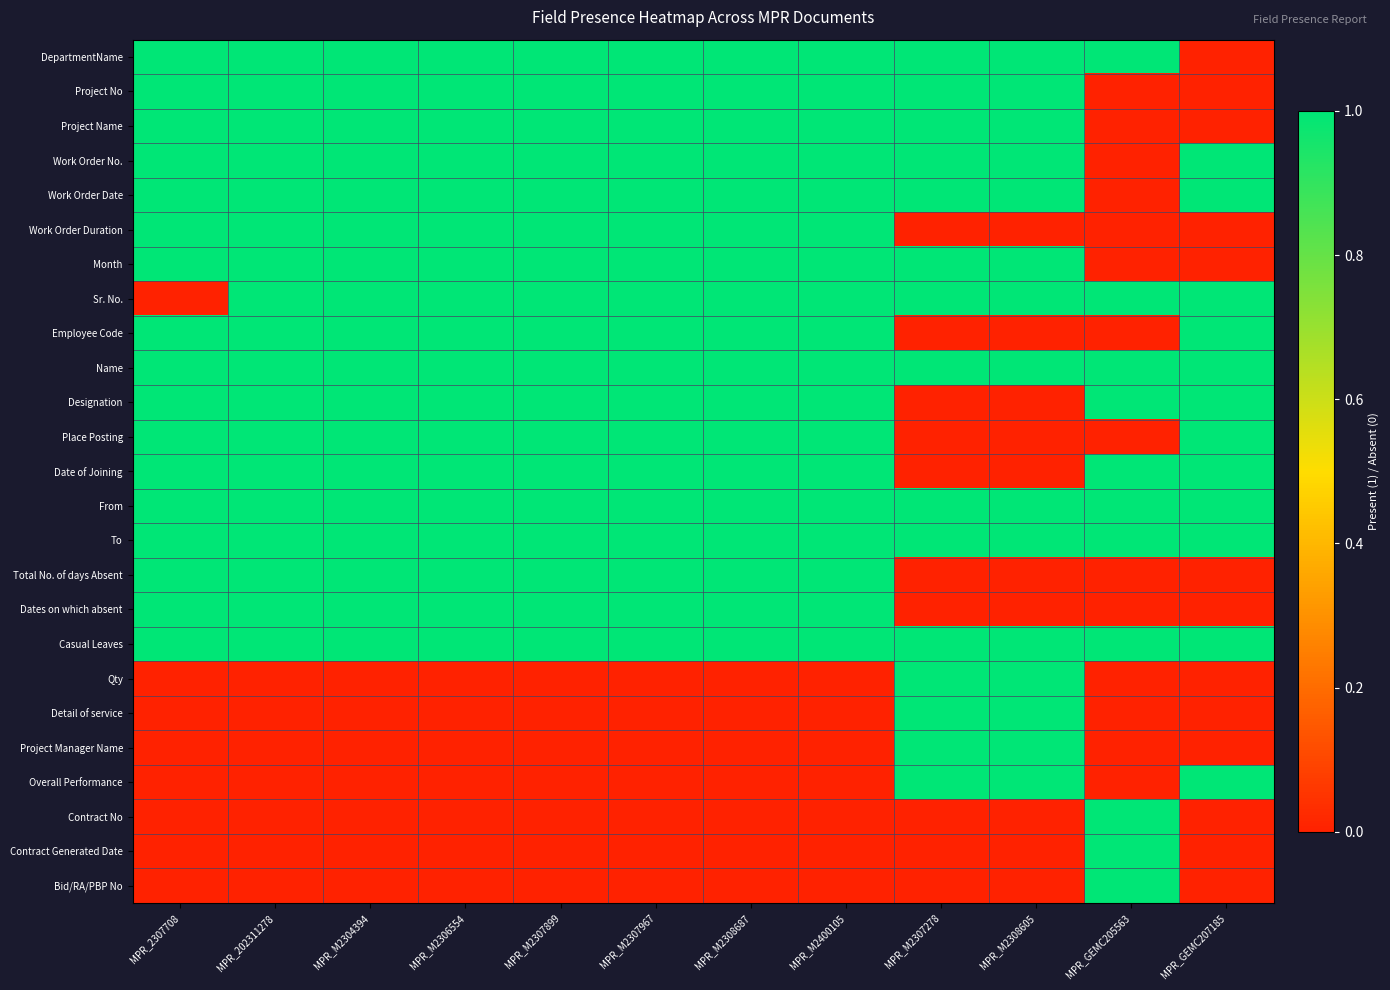

Reading left to right, what are all the values shown in this chart?

DepartmentName: MPR_2307708=1	MPR_202311278=1	MPR_M2304394=1	MPR_M2306554=1	MPR_M2307899=1	MPR_M2307967=1	MPR_M2308687=1	MPR_M2400105=1	MPR_M2307278=1	MPR_M2308605=1	MPR_GEMC205563=1	MPR_GEMC207185=0
Project No: MPR_2307708=1	MPR_202311278=1	MPR_M2304394=1	MPR_M2306554=1	MPR_M2307899=1	MPR_M2307967=1	MPR_M2308687=1	MPR_M2400105=1	MPR_M2307278=1	MPR_M2308605=1	MPR_GEMC205563=0	MPR_GEMC207185=0
Project Name: MPR_2307708=1	MPR_202311278=1	MPR_M2304394=1	MPR_M2306554=1	MPR_M2307899=1	MPR_M2307967=1	MPR_M2308687=1	MPR_M2400105=1	MPR_M2307278=1	MPR_M2308605=1	MPR_GEMC205563=0	MPR_GEMC207185=0
Work Order No.: MPR_2307708=1	MPR_202311278=1	MPR_M2304394=1	MPR_M2306554=1	MPR_M2307899=1	MPR_M2307967=1	MPR_M2308687=1	MPR_M2400105=1	MPR_M2307278=1	MPR_M2308605=1	MPR_GEMC205563=0	MPR_GEMC207185=1
Work Order Date: MPR_2307708=1	MPR_202311278=1	MPR_M2304394=1	MPR_M2306554=1	MPR_M2307899=1	MPR_M2307967=1	MPR_M2308687=1	MPR_M2400105=1	MPR_M2307278=1	MPR_M2308605=1	MPR_GEMC205563=0	MPR_GEMC207185=1
Work Order Duration: MPR_2307708=1	MPR_202311278=1	MPR_M2304394=1	MPR_M2306554=1	MPR_M2307899=1	MPR_M2307967=1	MPR_M2308687=1	MPR_M2400105=1	MPR_M2307278=0	MPR_M2308605=0	MPR_GEMC205563=0	MPR_GEMC207185=0
Month: MPR_2307708=1	MPR_202311278=1	MPR_M2304394=1	MPR_M2306554=1	MPR_M2307899=1	MPR_M2307967=1	MPR_M2308687=1	MPR_M2400105=1	MPR_M2307278=1	MPR_M2308605=1	MPR_GEMC205563=0	MPR_GEMC207185=0
Sr. No.: MPR_2307708=0	MPR_202311278=1	MPR_M2304394=1	MPR_M2306554=1	MPR_M2307899=1	MPR_M2307967=1	MPR_M2308687=1	MPR_M2400105=1	MPR_M2307278=1	MPR_M2308605=1	MPR_GEMC205563=1	MPR_GEMC207185=1
Employee Code: MPR_2307708=1	MPR_202311278=1	MPR_M2304394=1	MPR_M2306554=1	MPR_M2307899=1	MPR_M2307967=1	MPR_M2308687=1	MPR_M2400105=1	MPR_M2307278=0	MPR_M2308605=0	MPR_GEMC205563=0	MPR_GEMC207185=1
Name: MPR_2307708=1	MPR_202311278=1	MPR_M2304394=1	MPR_M2306554=1	MPR_M2307899=1	MPR_M2307967=1	MPR_M2308687=1	MPR_M2400105=1	MPR_M2307278=1	MPR_M2308605=1	MPR_GEMC205563=1	MPR_GEMC207185=1
Designation: MPR_2307708=1	MPR_202311278=1	MPR_M2304394=1	MPR_M2306554=1	MPR_M2307899=1	MPR_M2307967=1	MPR_M2308687=1	MPR_M2400105=1	MPR_M2307278=0	MPR_M2308605=0	MPR_GEMC205563=1	MPR_GEMC207185=1
Place Posting: MPR_2307708=1	MPR_202311278=1	MPR_M2304394=1	MPR_M2306554=1	MPR_M2307899=1	MPR_M2307967=1	MPR_M2308687=1	MPR_M2400105=1	MPR_M2307278=0	MPR_M2308605=0	MPR_GEMC205563=0	MPR_GEMC207185=1
Date of Joining: MPR_2307708=1	MPR_202311278=1	MPR_M2304394=1	MPR_M2306554=1	MPR_M2307899=1	MPR_M2307967=1	MPR_M2308687=1	MPR_M2400105=1	MPR_M2307278=0	MPR_M2308605=0	MPR_GEMC205563=1	MPR_GEMC207185=1
From: MPR_2307708=1	MPR_202311278=1	MPR_M2304394=1	MPR_M2306554=1	MPR_M2307899=1	MPR_M2307967=1	MPR_M2308687=1	MPR_M2400105=1	MPR_M2307278=1	MPR_M2308605=1	MPR_GEMC205563=1	MPR_GEMC207185=1
To: MPR_2307708=1	MPR_202311278=1	MPR_M2304394=1	MPR_M2306554=1	MPR_M2307899=1	MPR_M2307967=1	MPR_M2308687=1	MPR_M2400105=1	MPR_M2307278=1	MPR_M2308605=1	MPR_GEMC205563=1	MPR_GEMC207185=1
Total No. of days Absent: MPR_2307708=1	MPR_202311278=1	MPR_M2304394=1	MPR_M2306554=1	MPR_M2307899=1	MPR_M2307967=1	MPR_M2308687=1	MPR_M2400105=1	MPR_M2307278=0	MPR_M2308605=0	MPR_GEMC205563=0	MPR_GEMC207185=0
Dates on which absent: MPR_2307708=1	MPR_202311278=1	MPR_M2304394=1	MPR_M2306554=1	MPR_M2307899=1	MPR_M2307967=1	MPR_M2308687=1	MPR_M2400105=1	MPR_M2307278=0	MPR_M2308605=0	MPR_GEMC205563=0	MPR_GEMC207185=0
Casual Leaves: MPR_2307708=1	MPR_202311278=1	MPR_M2304394=1	MPR_M2306554=1	MPR_M2307899=1	MPR_M2307967=1	MPR_M2308687=1	MPR_M2400105=1	MPR_M2307278=1	MPR_M2308605=1	MPR_GEMC205563=1	MPR_GEMC207185=1
Qty: MPR_2307708=0	MPR_202311278=0	MPR_M2304394=0	MPR_M2306554=0	MPR_M2307899=0	MPR_M2307967=0	MPR_M2308687=0	MPR_M2400105=0	MPR_M2307278=1	MPR_M2308605=1	MPR_GEMC205563=0	MPR_GEMC207185=0
Detail of service: MPR_2307708=0	MPR_202311278=0	MPR_M2304394=0	MPR_M2306554=0	MPR_M2307899=0	MPR_M2307967=0	MPR_M2308687=0	MPR_M2400105=0	MPR_M2307278=1	MPR_M2308605=1	MPR_GEMC205563=0	MPR_GEMC207185=0
Project Manager Name: MPR_2307708=0	MPR_202311278=0	MPR_M2304394=0	MPR_M2306554=0	MPR_M2307899=0	MPR_M2307967=0	MPR_M2308687=0	MPR_M2400105=0	MPR_M2307278=1	MPR_M2308605=1	MPR_GEMC205563=0	MPR_GEMC207185=0
Overall Performance: MPR_2307708=0	MPR_202311278=0	MPR_M2304394=0	MPR_M2306554=0	MPR_M2307899=0	MPR_M2307967=0	MPR_M2308687=0	MPR_M2400105=0	MPR_M2307278=1	MPR_M2308605=1	MPR_GEMC205563=0	MPR_GEMC207185=1
Contract No: MPR_2307708=0	MPR_202311278=0	MPR_M2304394=0	MPR_M2306554=0	MPR_M2307899=0	MPR_M2307967=0	MPR_M2308687=0	MPR_M2400105=0	MPR_M2307278=0	MPR_M2308605=0	MPR_GEMC205563=1	MPR_GEMC207185=0
Contract Generated Date: MPR_2307708=0	MPR_202311278=0	MPR_M2304394=0	MPR_M2306554=0	MPR_M2307899=0	MPR_M2307967=0	MPR_M2308687=0	MPR_M2400105=0	MPR_M2307278=0	MPR_M2308605=0	MPR_GEMC205563=1	MPR_GEMC207185=0
Bid/RA/PBP No: MPR_2307708=0	MPR_202311278=0	MPR_M2304394=0	MPR_M2306554=0	MPR_M2307899=0	MPR_M2307967=0	MPR_M2308687=0	MPR_M2400105=0	MPR_M2307278=0	MPR_M2308605=0	MPR_GEMC205563=1	MPR_GEMC207185=0